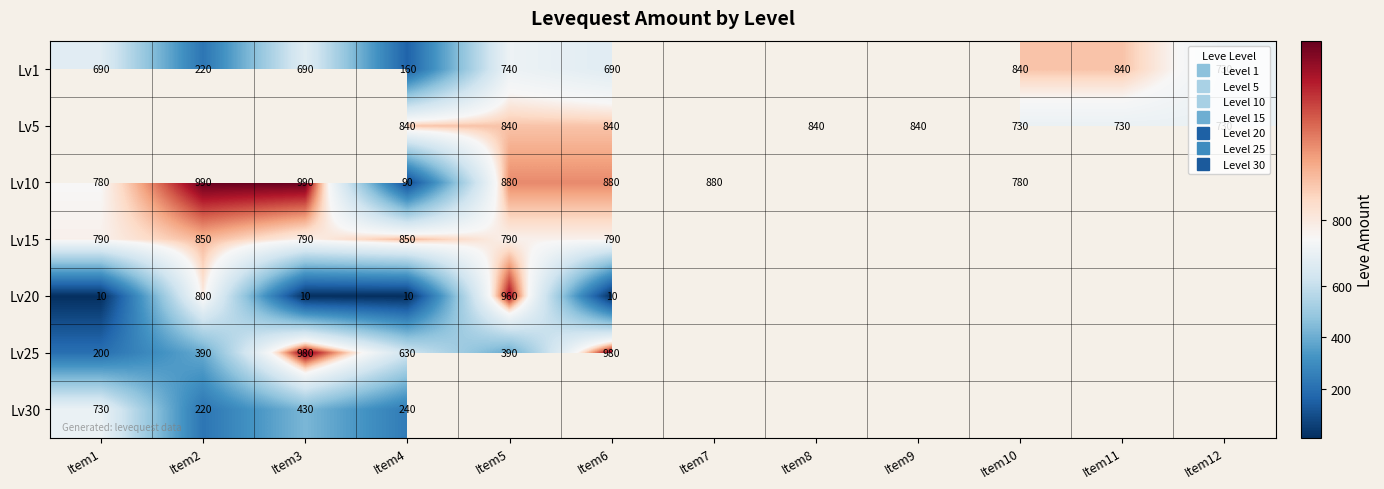

Which label corresponds to the largest value in the chart?

Item2